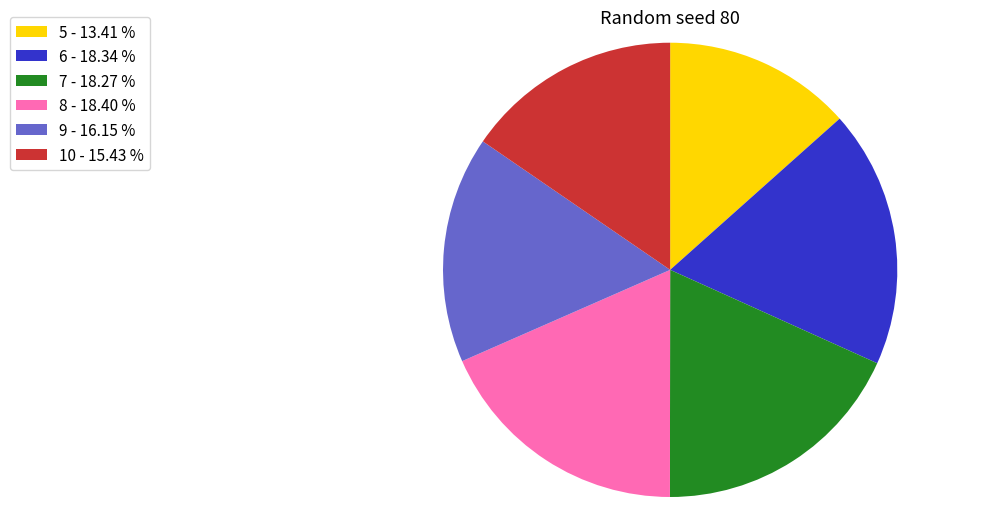

Is it true that 10 is 15% of the pie?

True